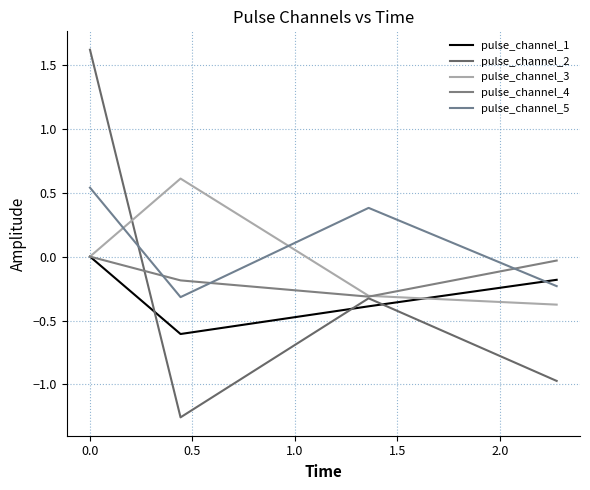

Does the chart have visible grid lines?

Yes